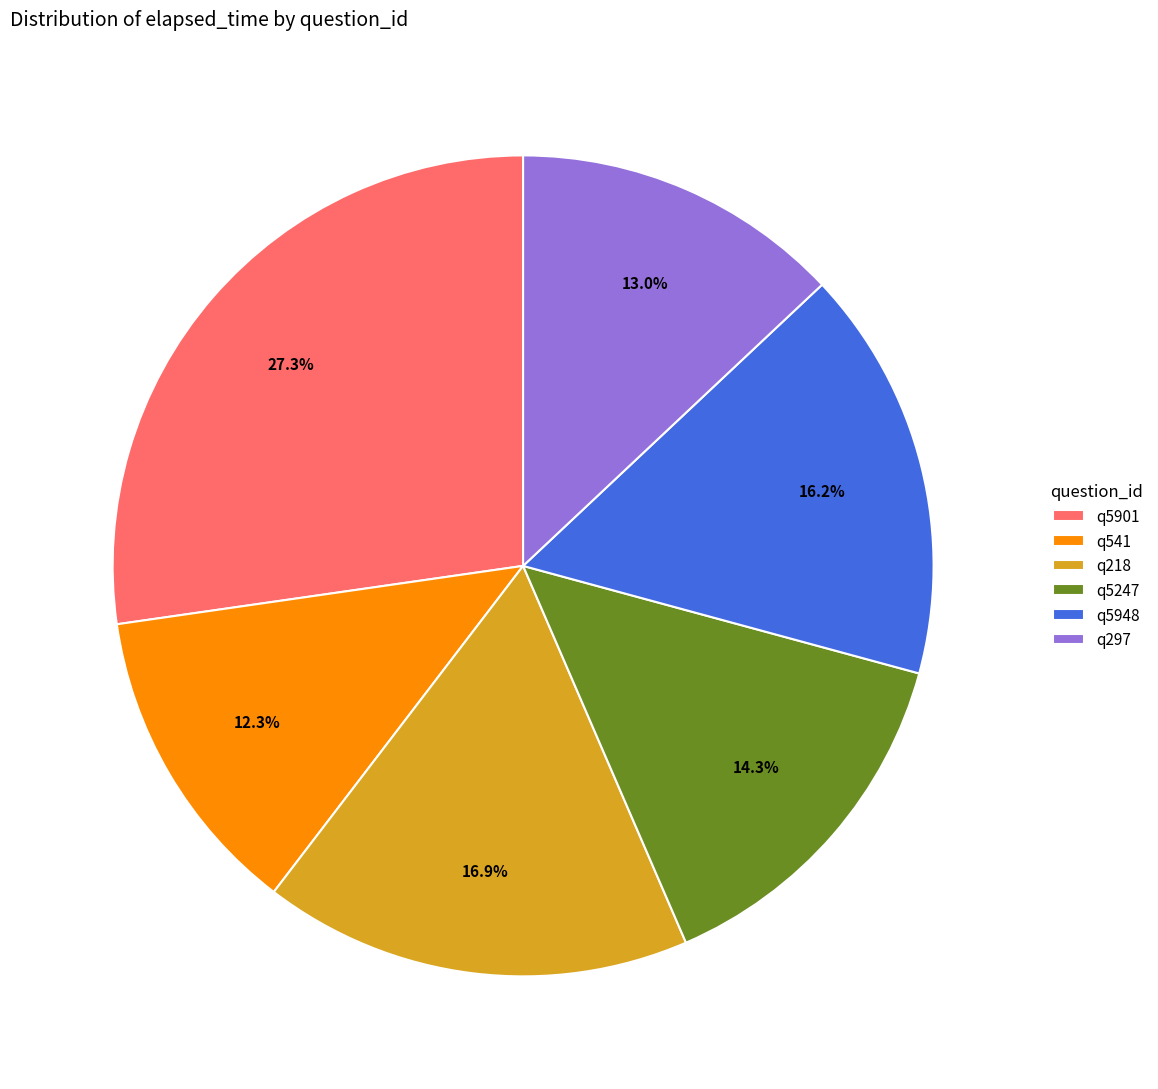

Is it true that q218 is 3% of the pie?

False